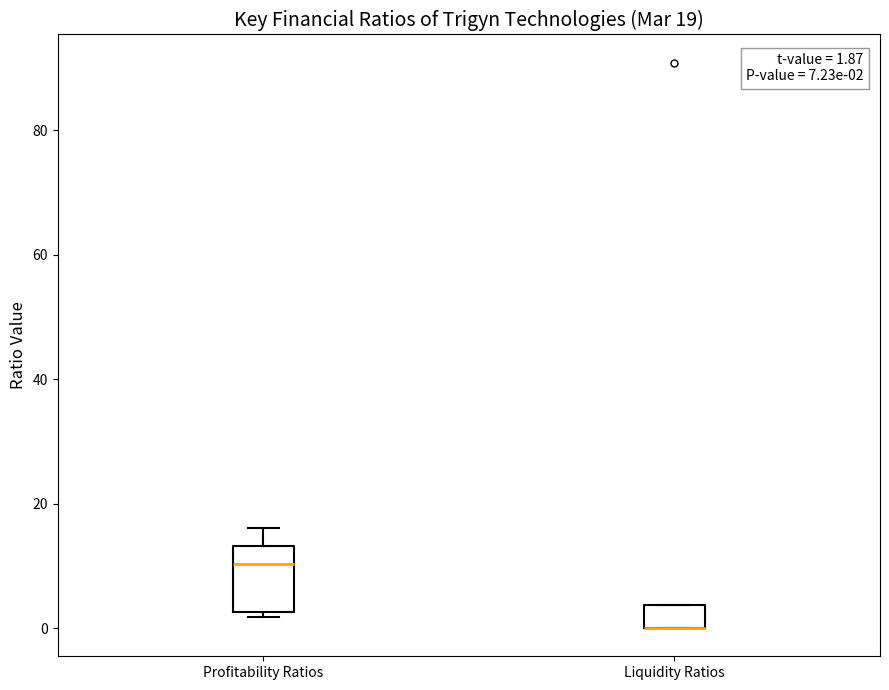

Comparing the boxes themselves (not the whiskers), which one is the tallest?

Profitability Ratios